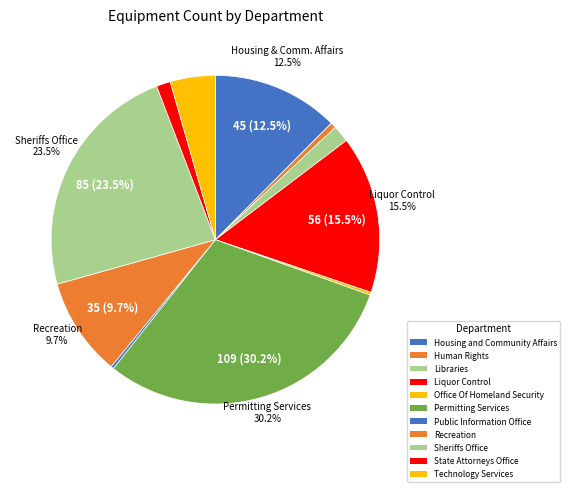

Which slice is the largest?

Permitting Services